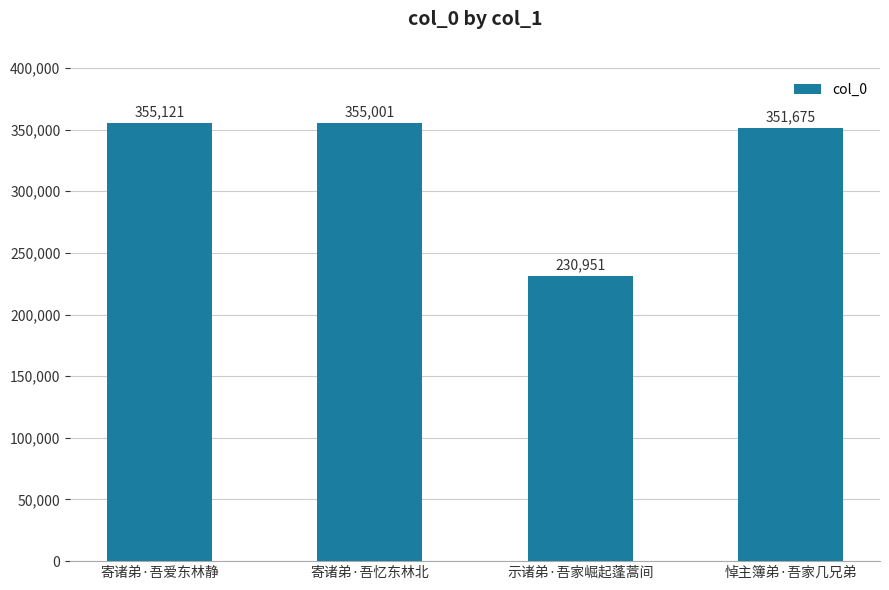

Read the value at 寄诸弟·吾忆东林北, to the nearest 100.

355000